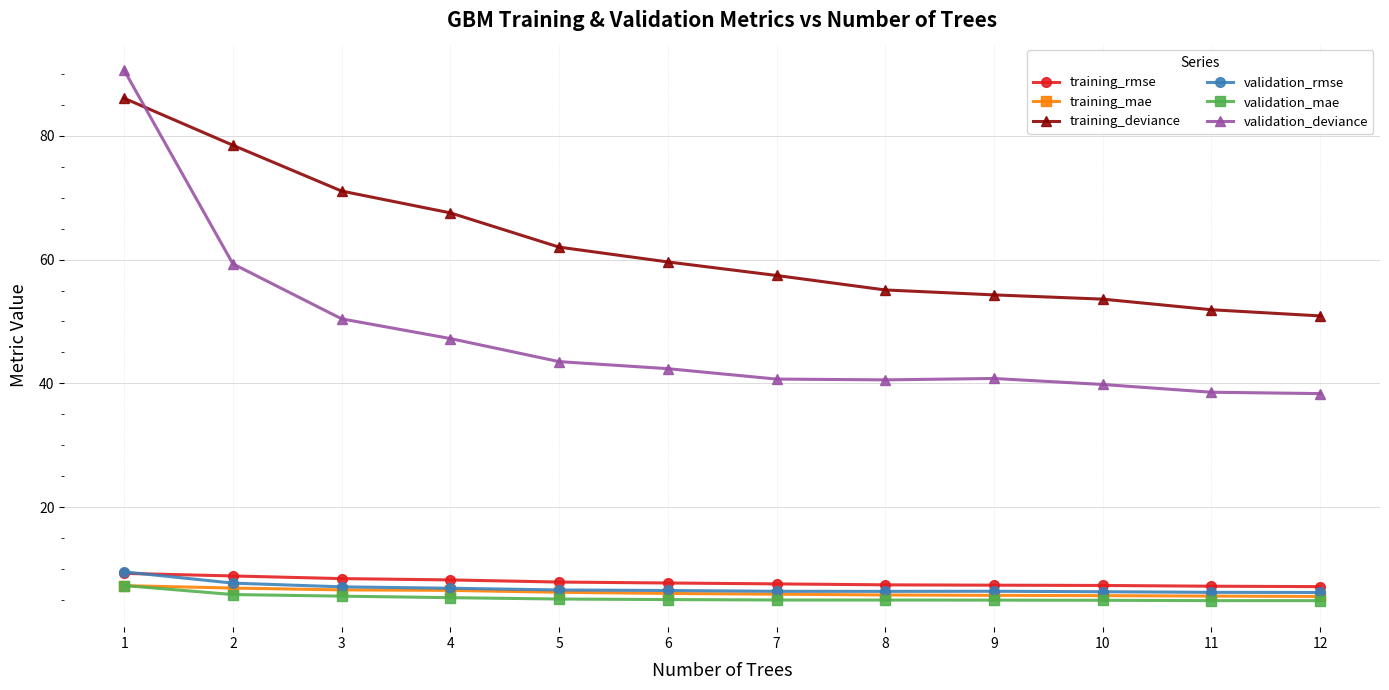

At which category is the sum across all series the highest?

1